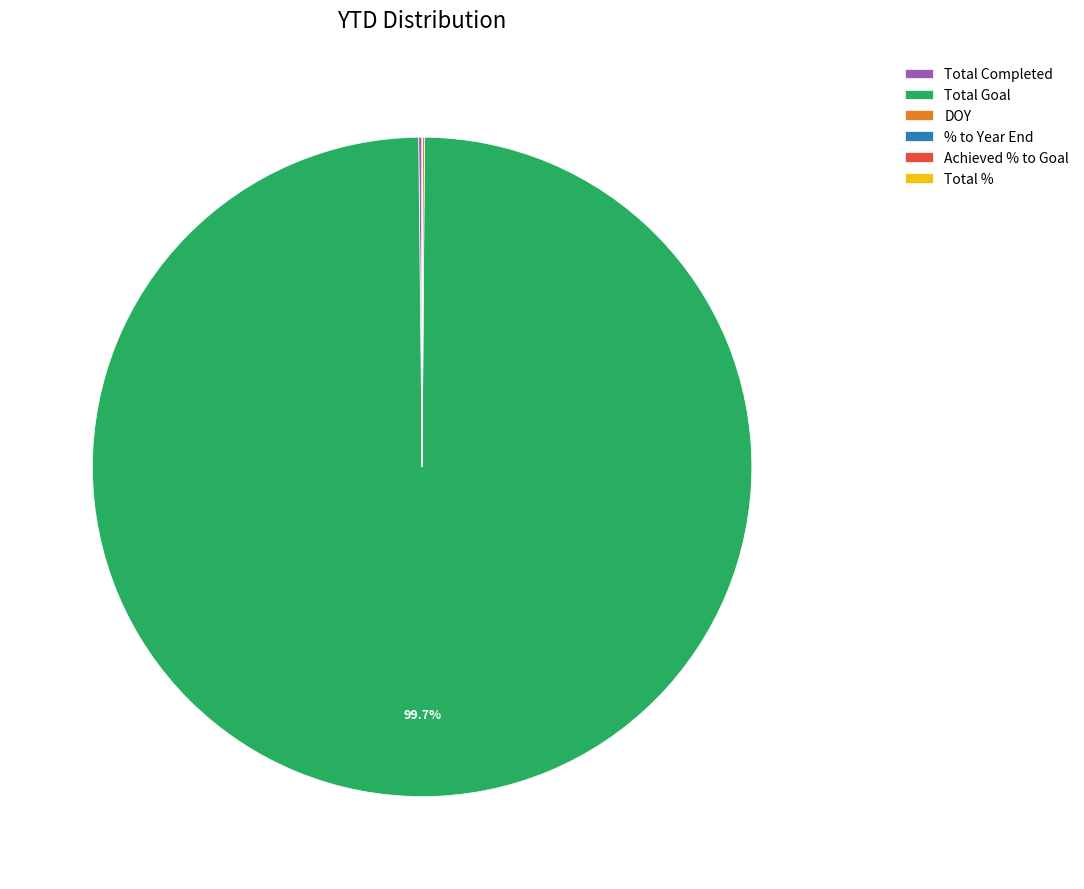

What is the largest slice in the pie chart?

Total Goal